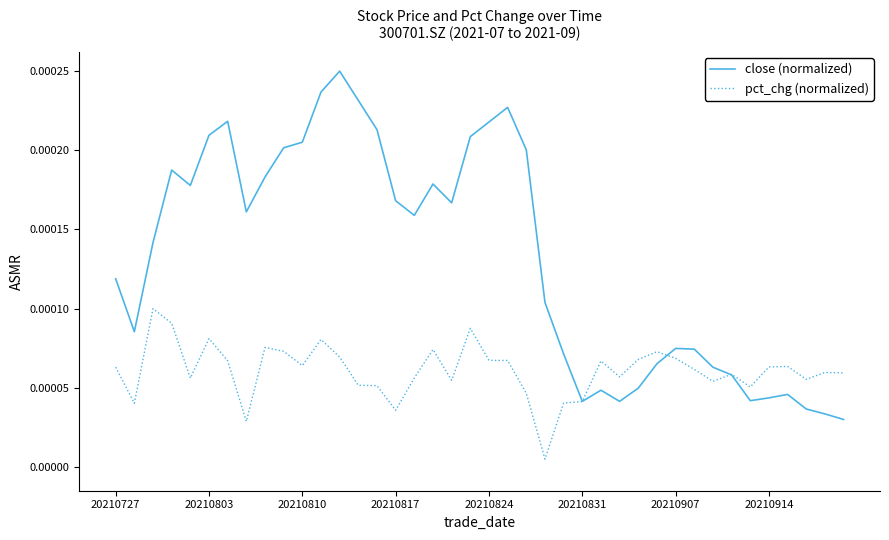

Which series has the largest total across all categories?

close (normalized)